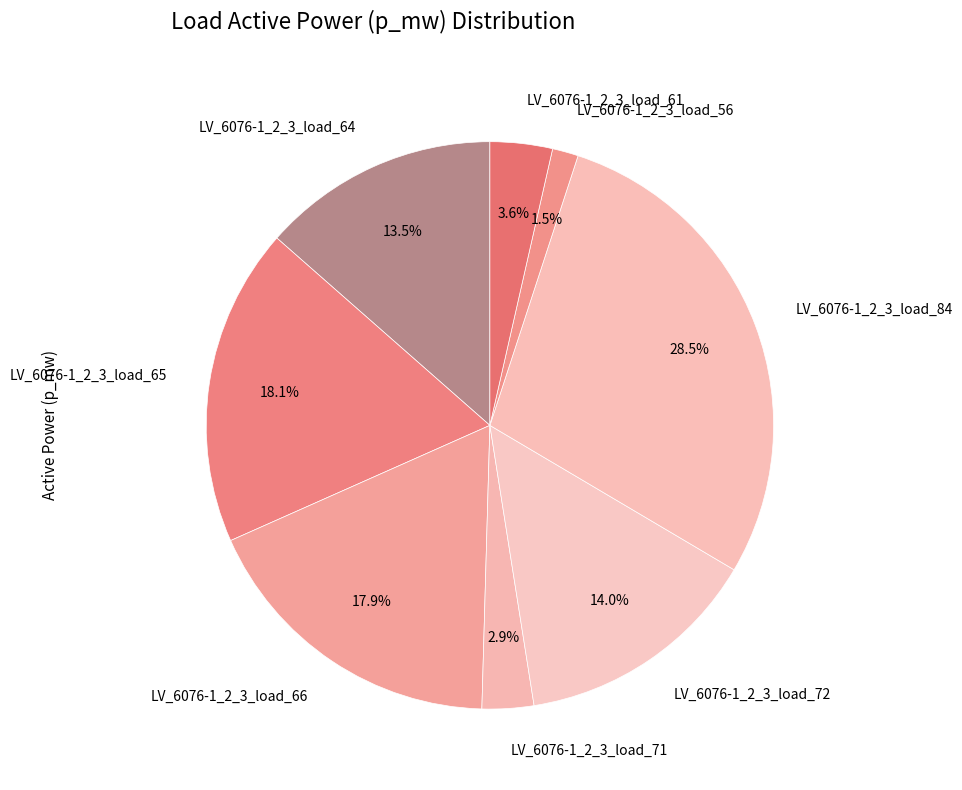

To the nearest percent, what is the difference between the largest and smallest slice percentages?

27%